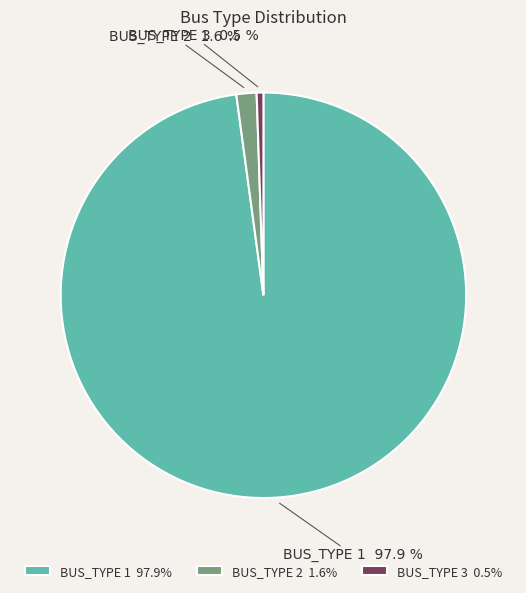

To the nearest percent, what is the difference between the BUS_TYPE 3 and BUS_TYPE 1 slice percentages?

97%